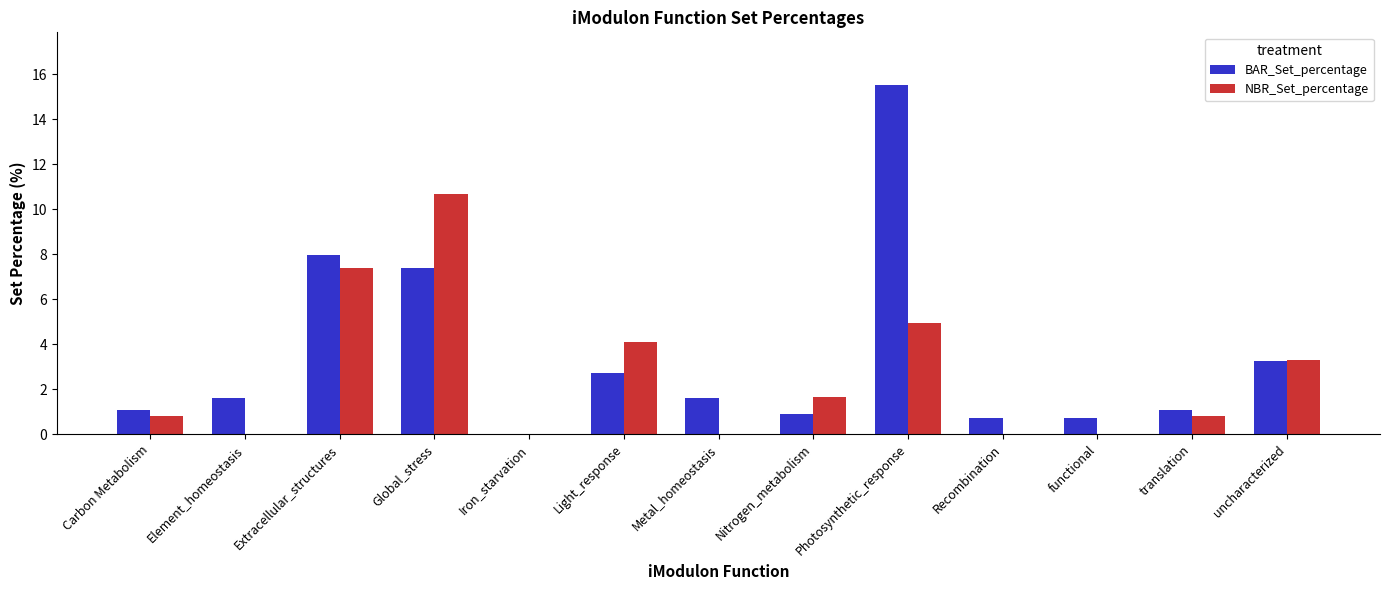

At which label does BAR_Set_percentage reach its peak?

Photosynthetic_response